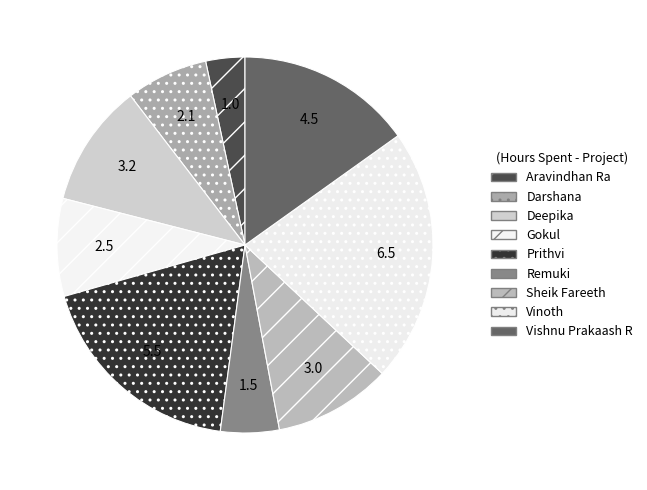

Is it true that Gokul is 8% of the pie?

True